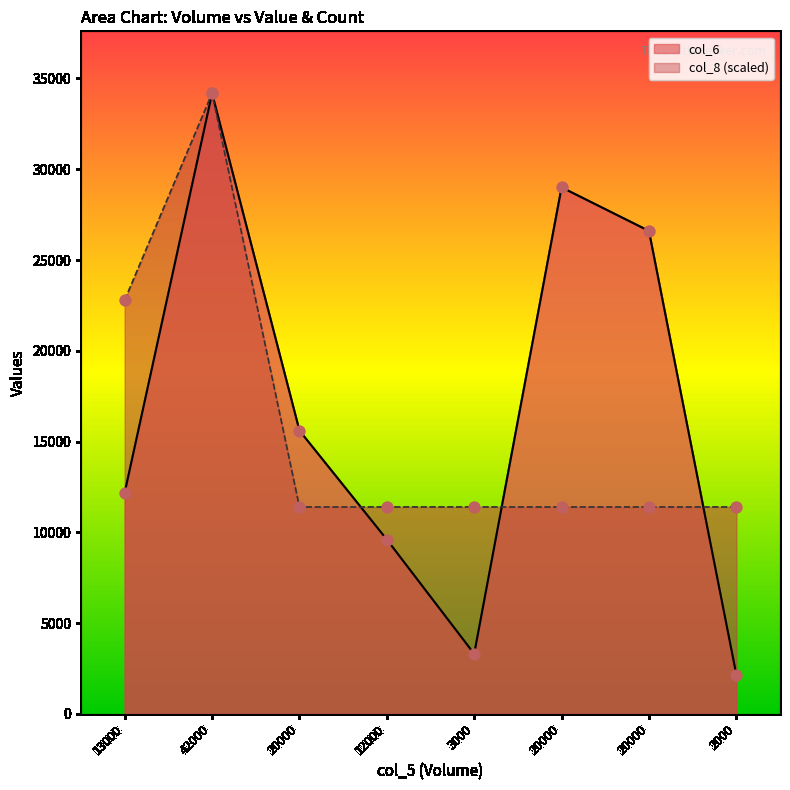

Which series has the largest total across all categories?

col_6